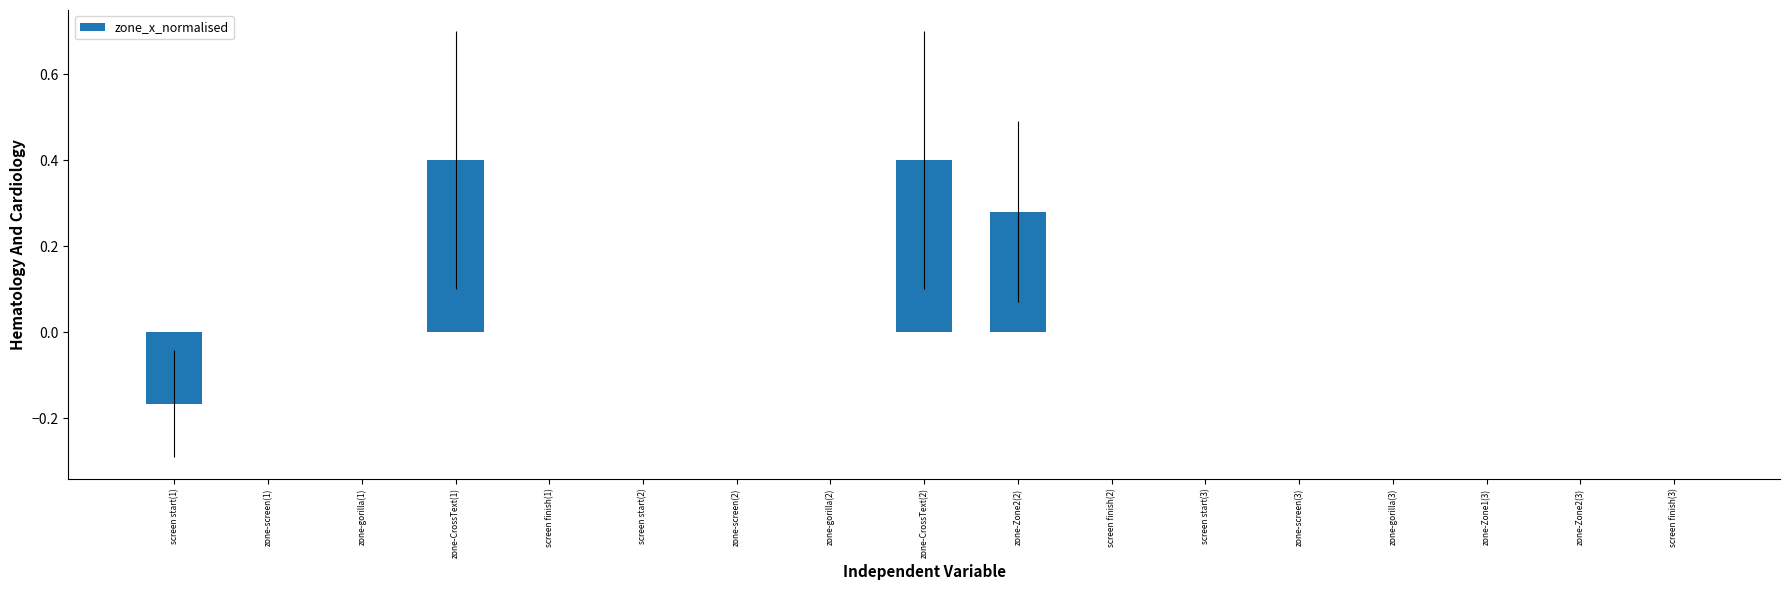

The value at zone-Zone1(3) is 0.0. True or false?

True